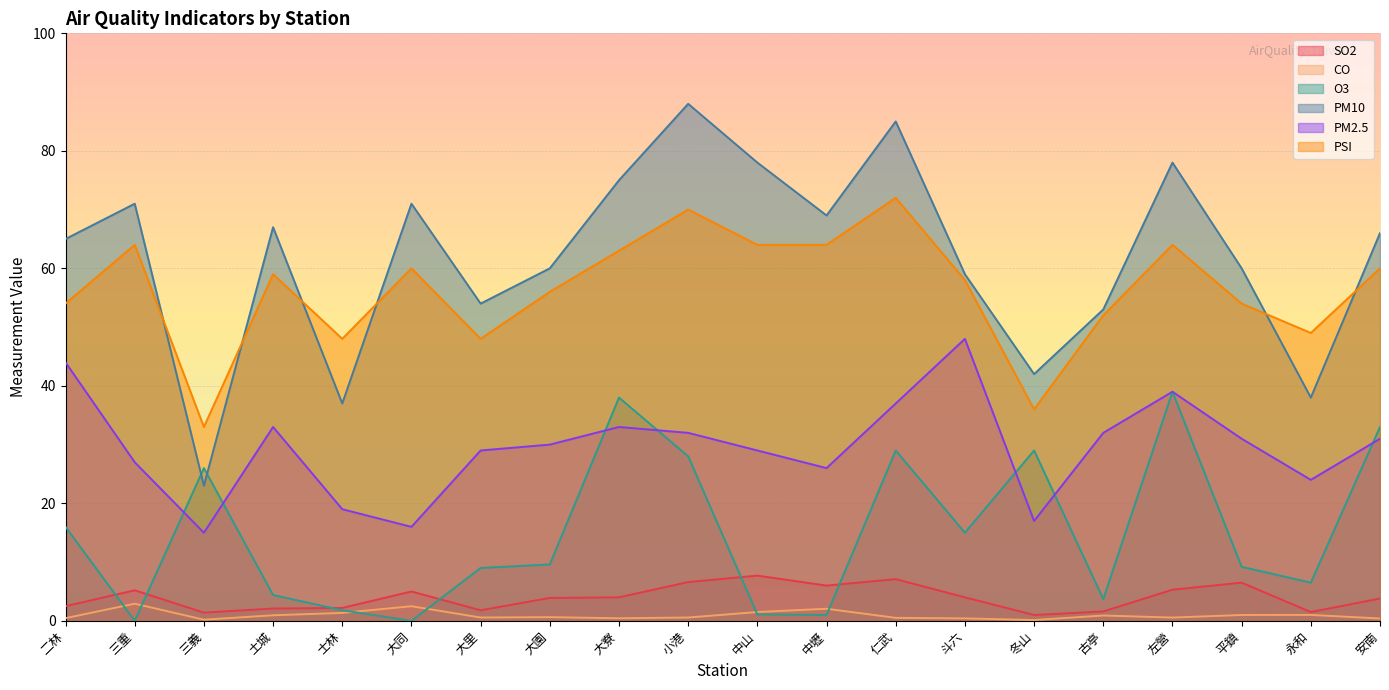

What is the total value across all series at 大同?

154.5